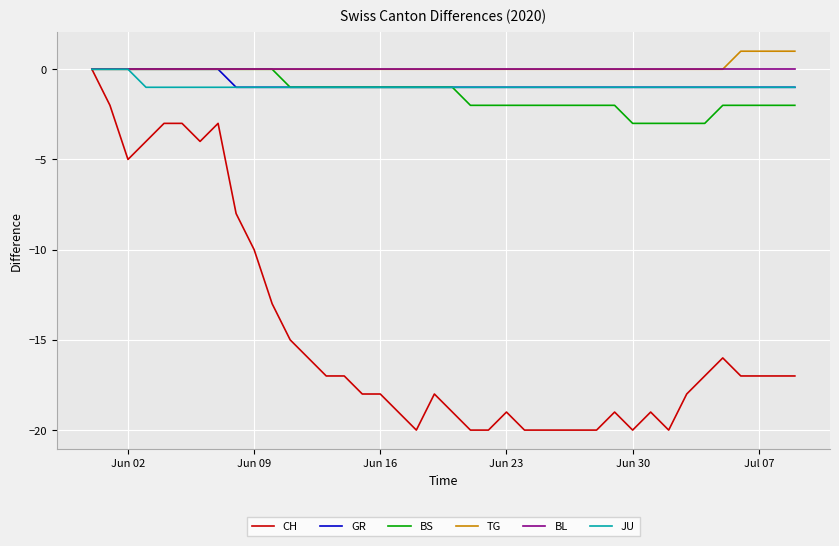

Does the chart have visible grid lines?

Yes